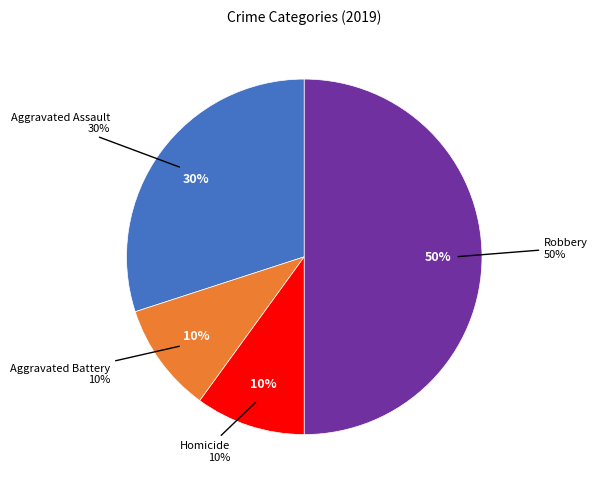

Combined, what portion of the pie is Aggravated Assault and Homicide?

40.0%